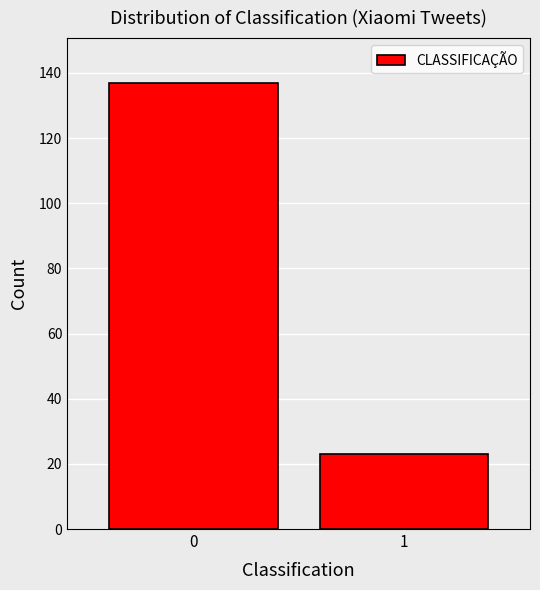

Reading left to right, transcribe all the data shown in this chart.

0=137	1=23